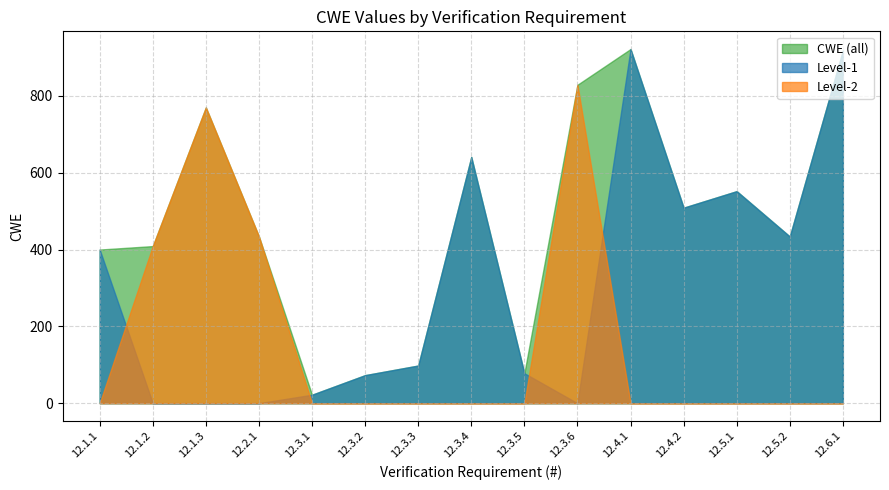

List the labels in order of CWE value, largest first.

12.4.1, 12.6.1, 12.3.6, 12.1.3, 12.3.4, 12.5.1, 12.4.2, 12.2.1, 12.5.2, 12.1.2, 12.1.1, 12.3.3, 12.3.5, 12.3.2, 12.3.1